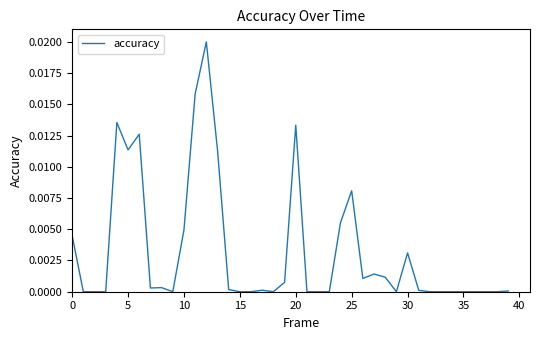

Is this an area chart (filled region under the line)?

No